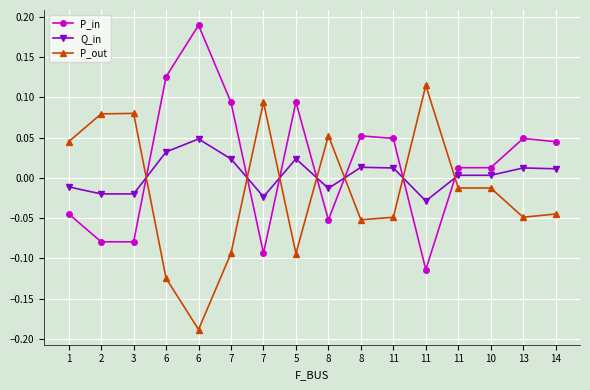

What is the spread (max minus min) of values at 7?

0.2